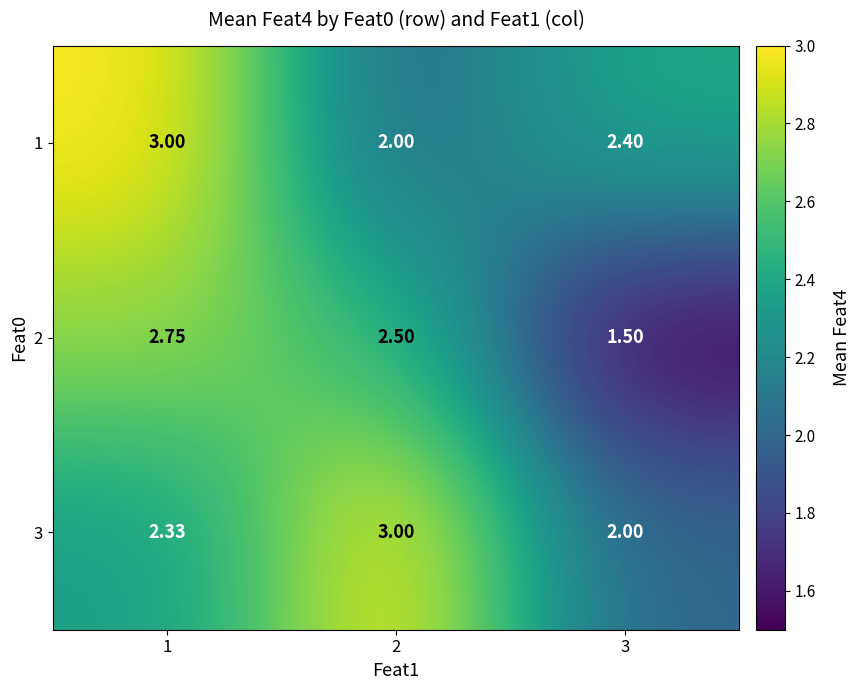

What is the spread (max minus min) of values at 3?

0.9